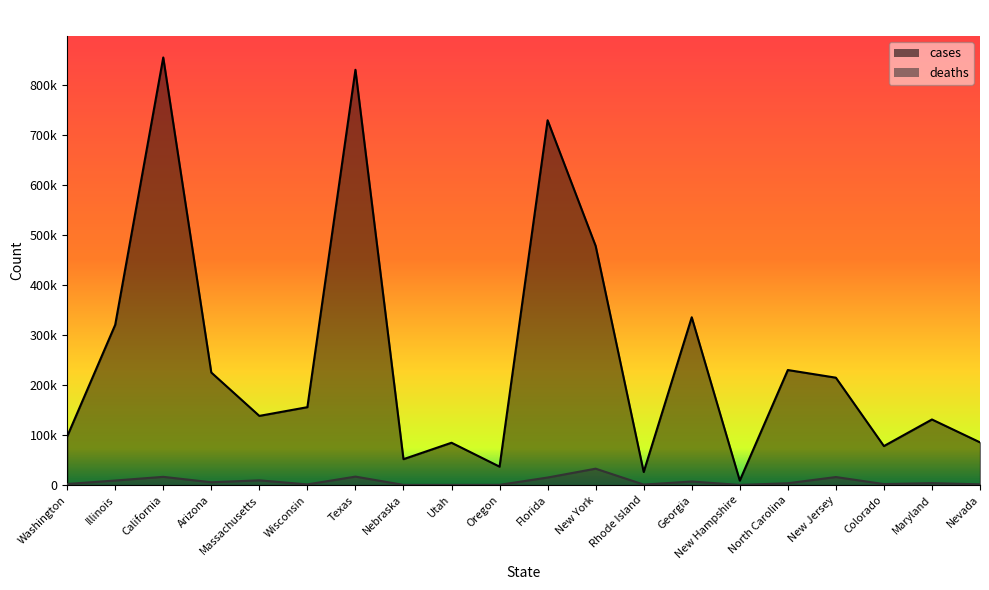

How many values in the deaths series exceed 3995?

9